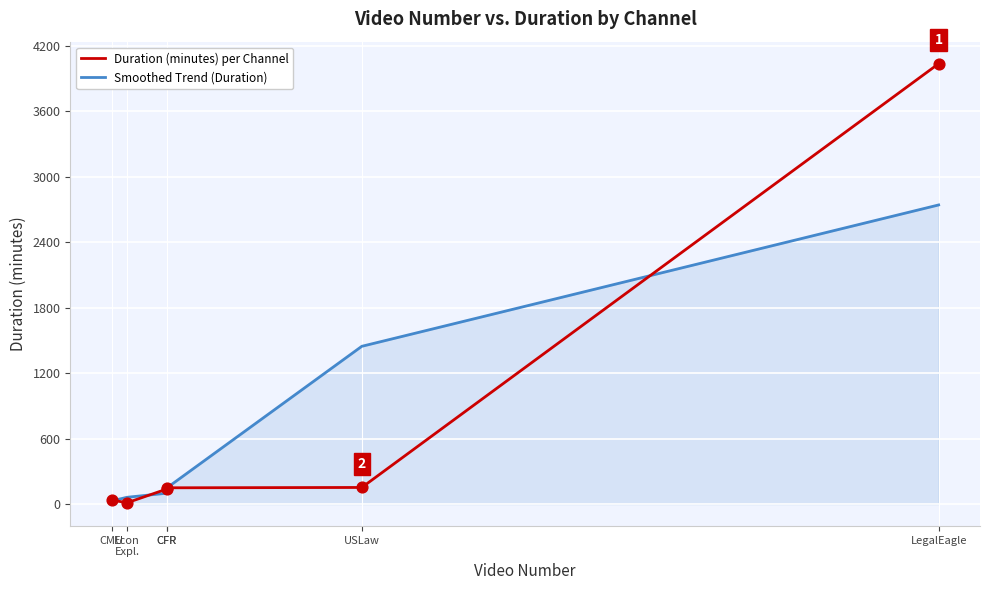

What is the total value across all series at Econ
Expl.?

74.6